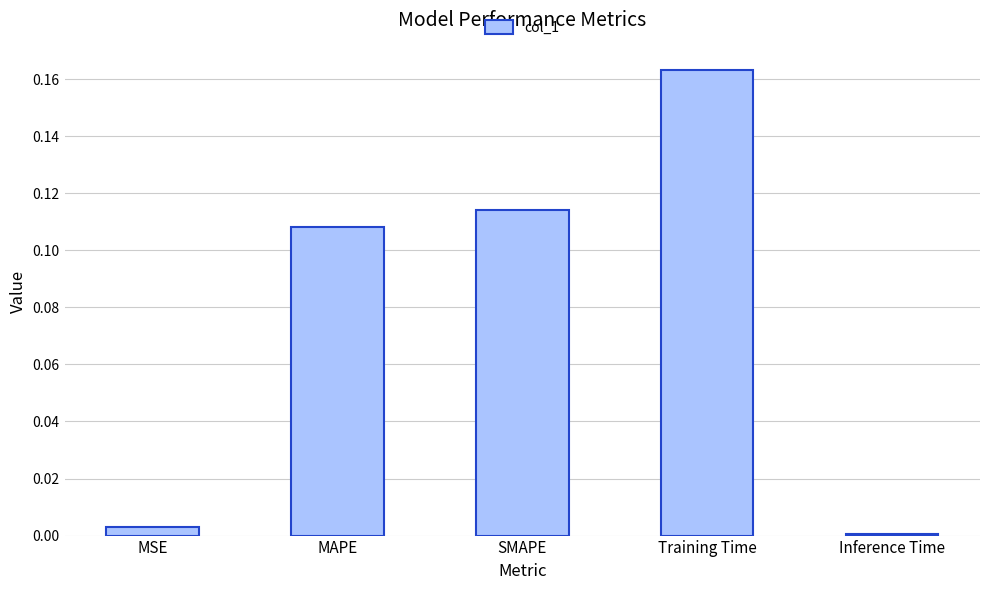

True or false: the data shows 0.0 at SMAPE.

False